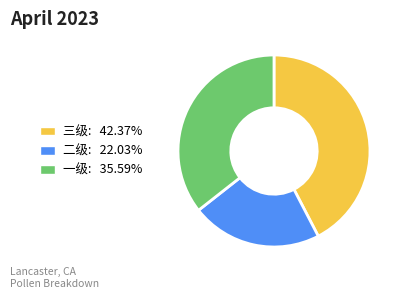

Do 二级: 22.03% and 一级: 35.59% together represent more than half of the pie?

Yes